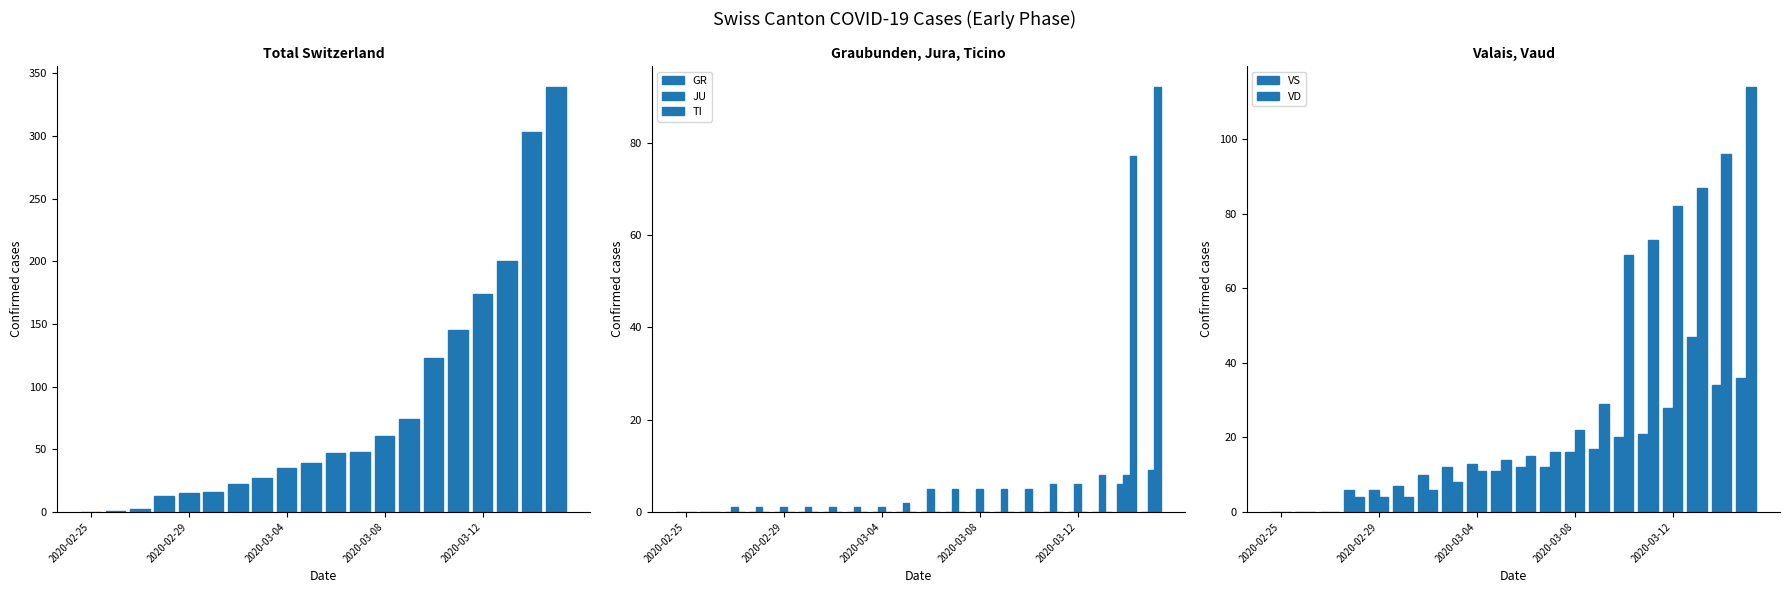

What is the average value of the VD series?

33